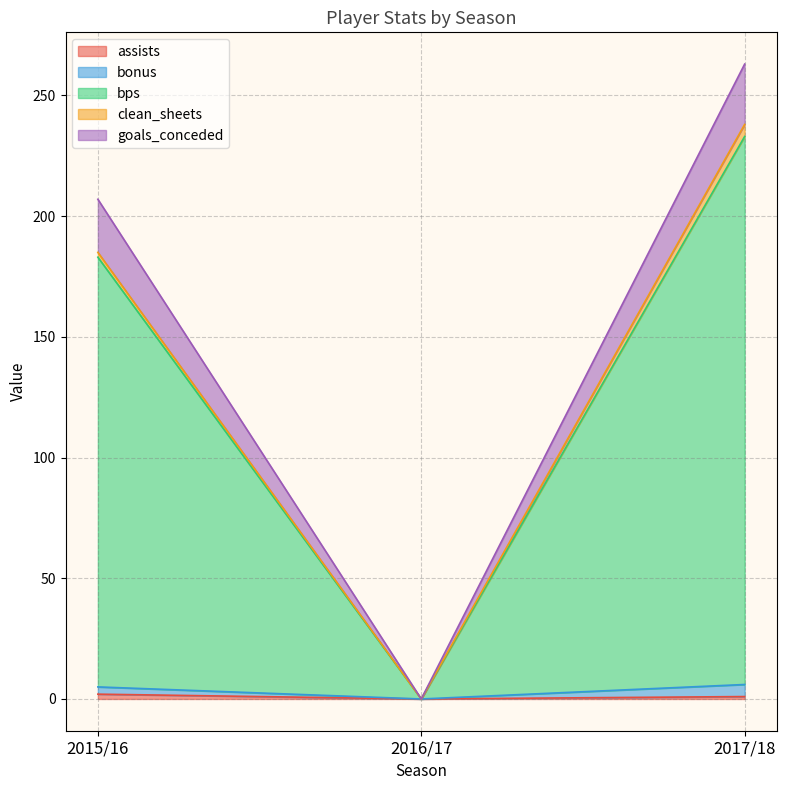

At which category is the sum across all series the highest?

2017/18